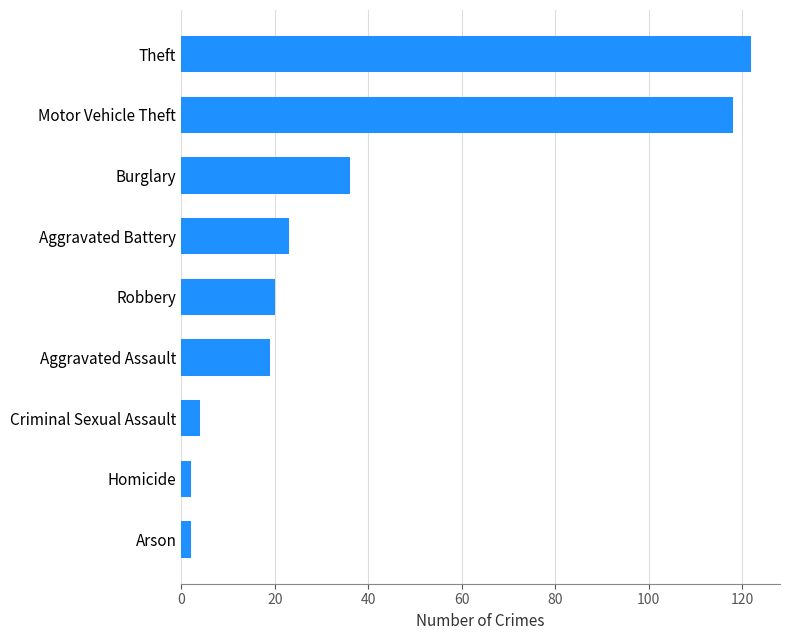

Which label corresponds to the largest value in the chart?

Theft